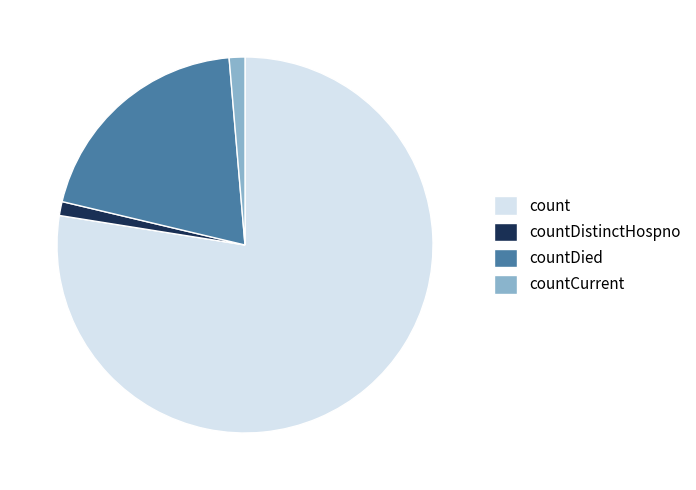

Which slice is the largest?

count